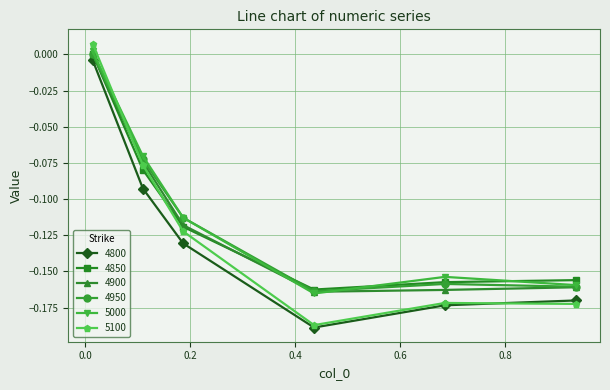

After their last crossing, which series has the higher values: 5100 or 4950?

4950